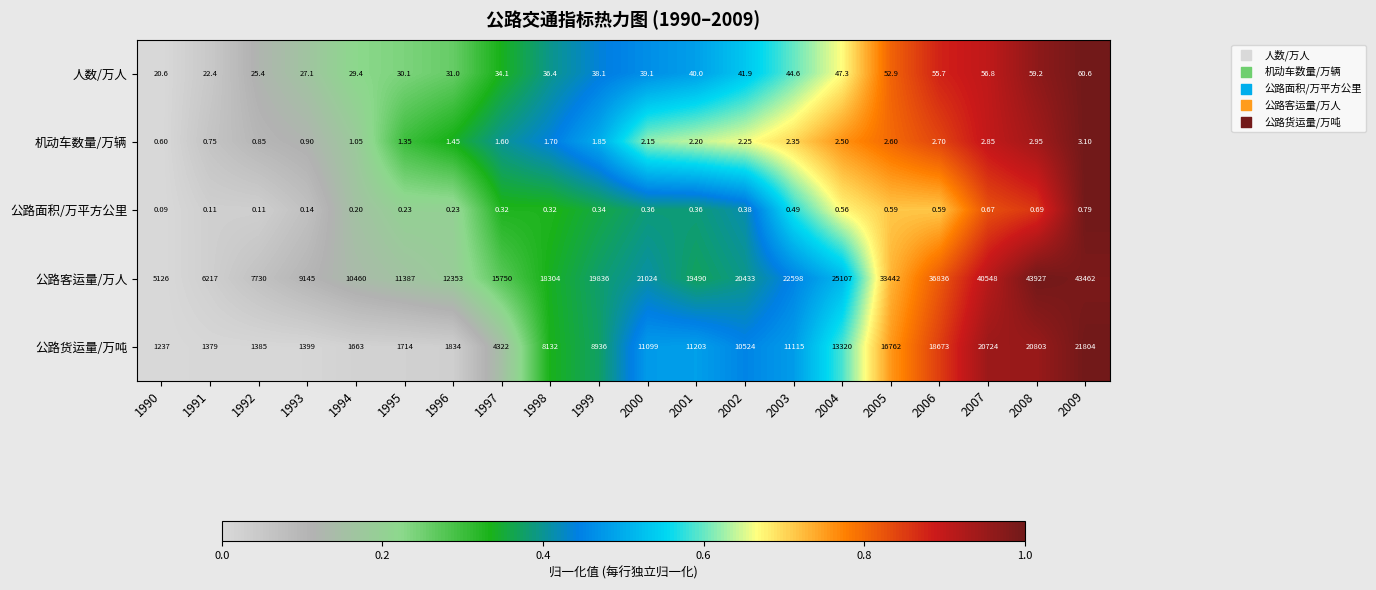

Which series has the largest range (max minus min)?

公路客运量/万人